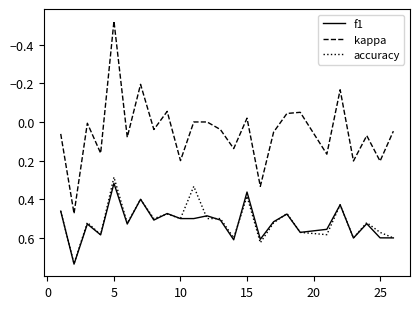

Which series has the largest range (max minus min)?

kappa